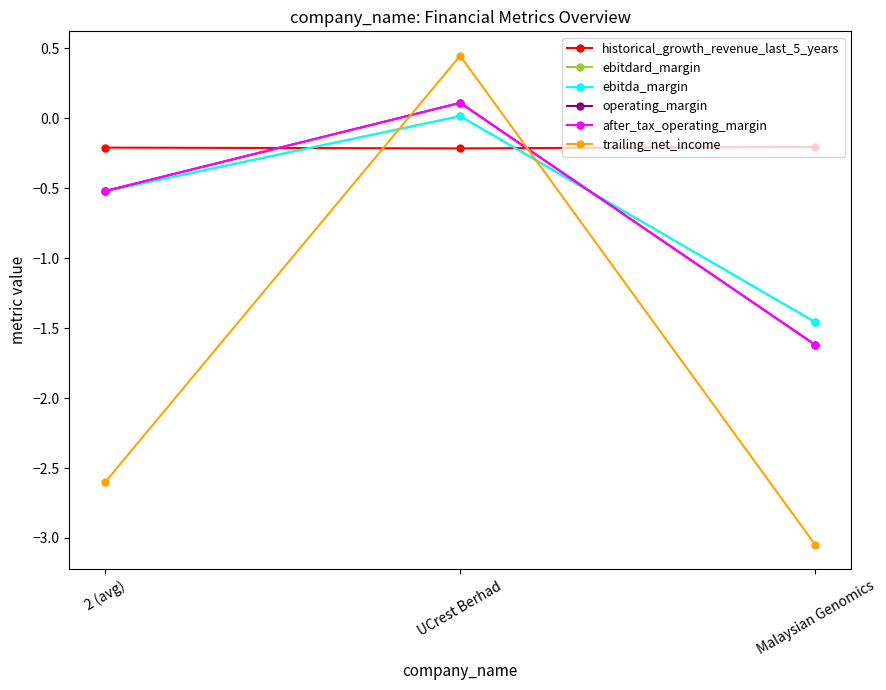

At how many categories does at least one series exceed -1?

3